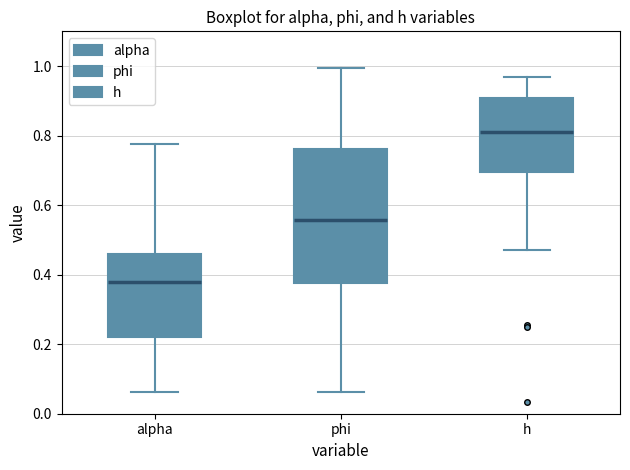

Which box's median line is the lowest?

alpha